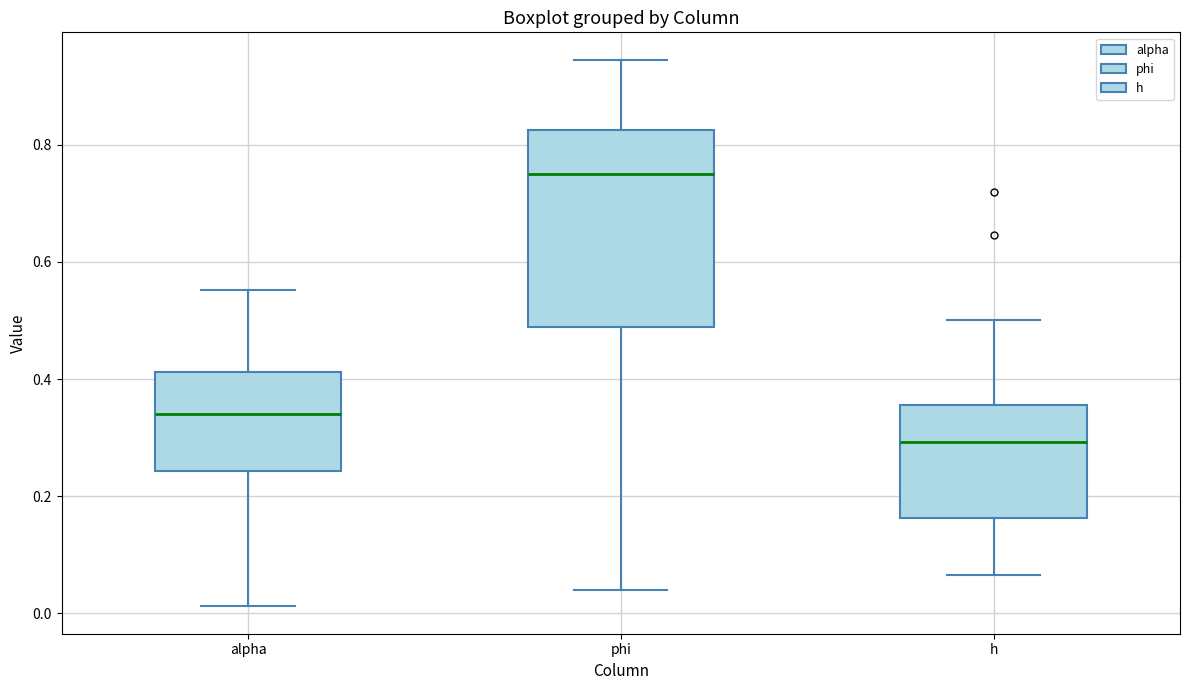

Where does the upper whisker of the box for h end on the y-axis? The values are not printed on the chart, so give them approximately, as read against the axis.

0.50